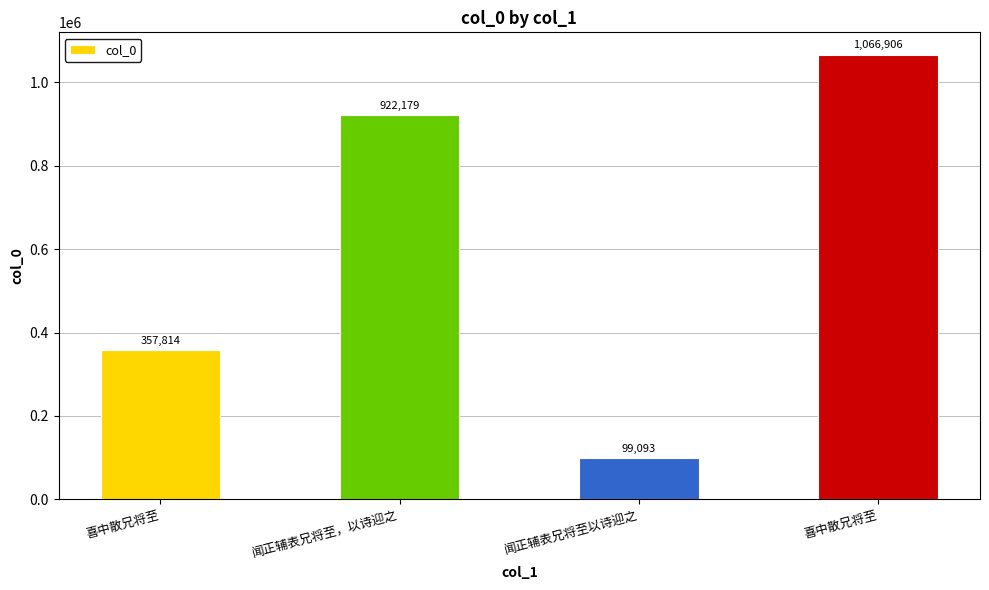

Rank the categories by value from highest to lowest.

喜中散兄将至, 闻正辅表兄将至，以诗迎之, 喜中散兄将至, 闻正辅表兄将至以诗迎之